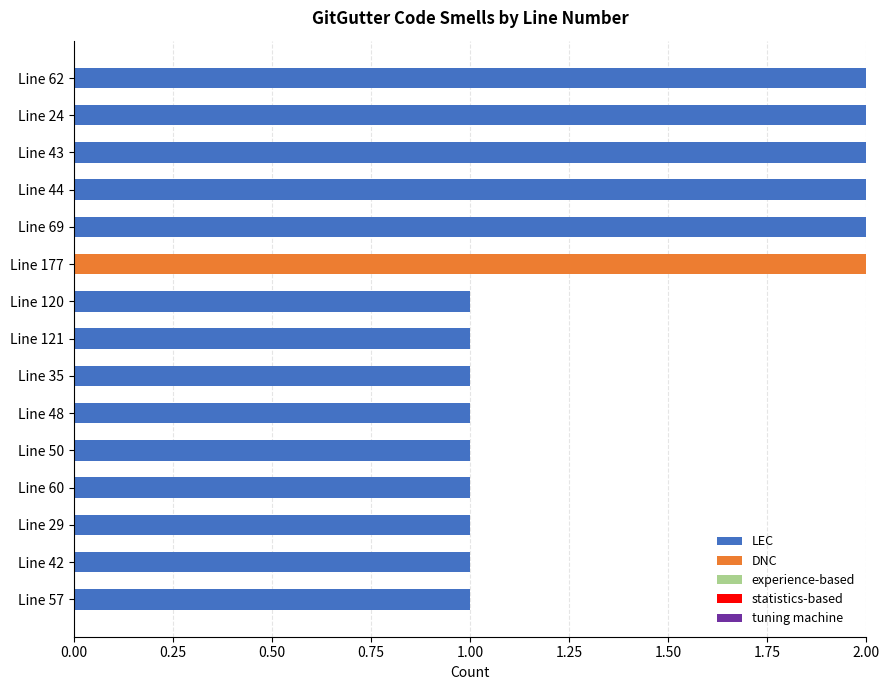

What is the sum of the LEC values at Line 24 and Line 69?

4